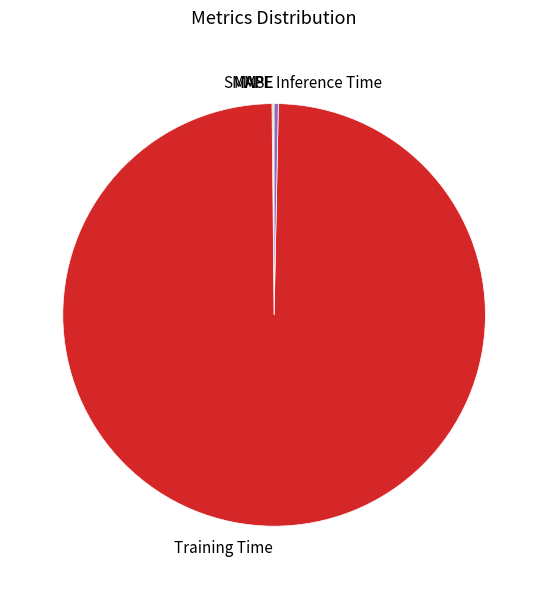

What is the largest slice in the pie chart?

Training Time